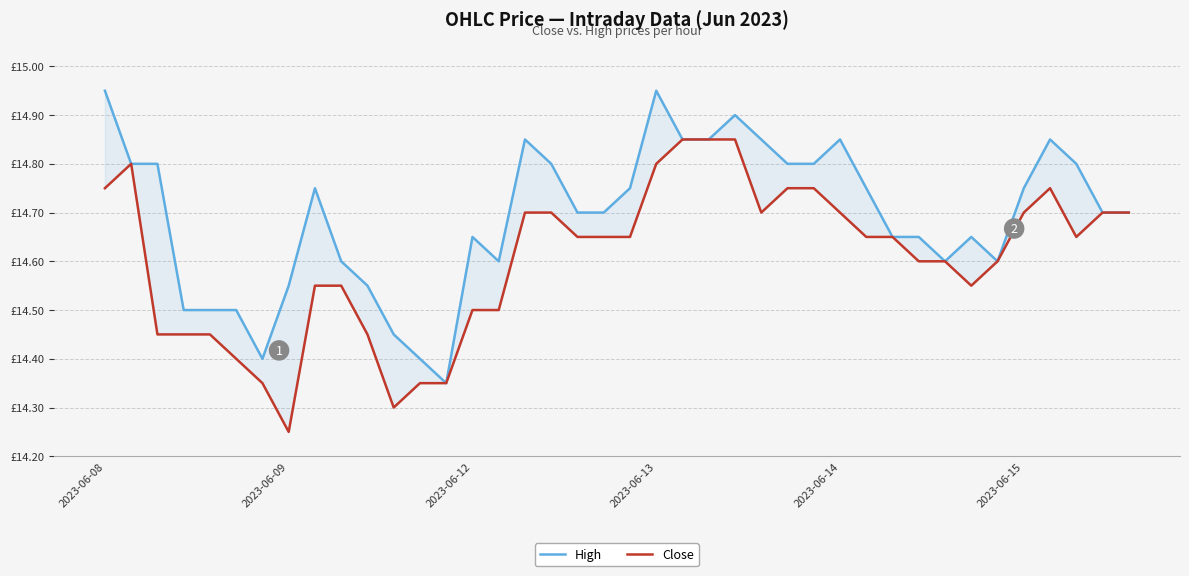

True or false: High and Close cross at least once.

False